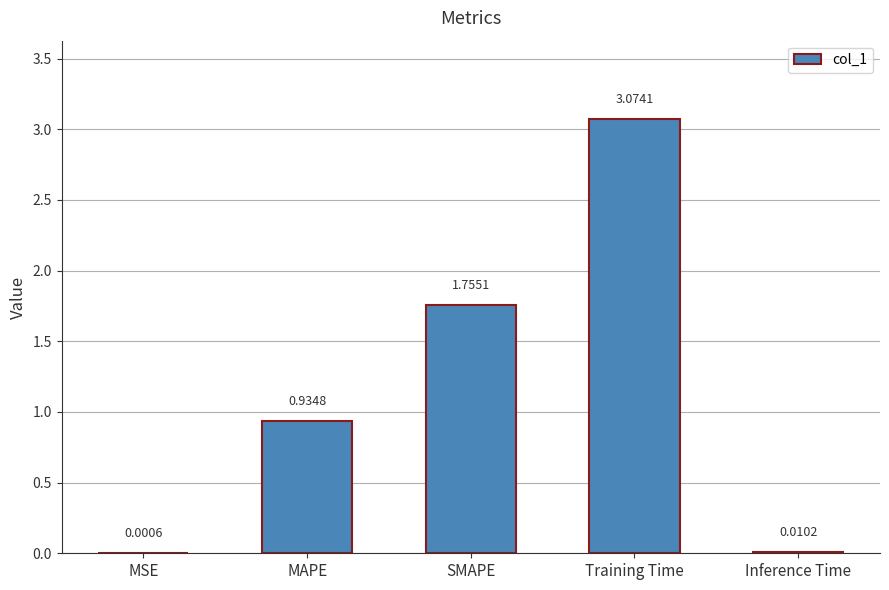

At which label is the value closest to 1?

MAPE